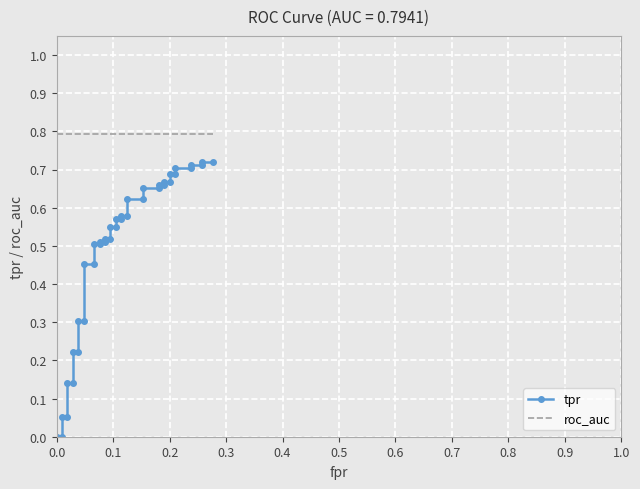

True or false: tpr and roc_auc intersect in this chart.

False